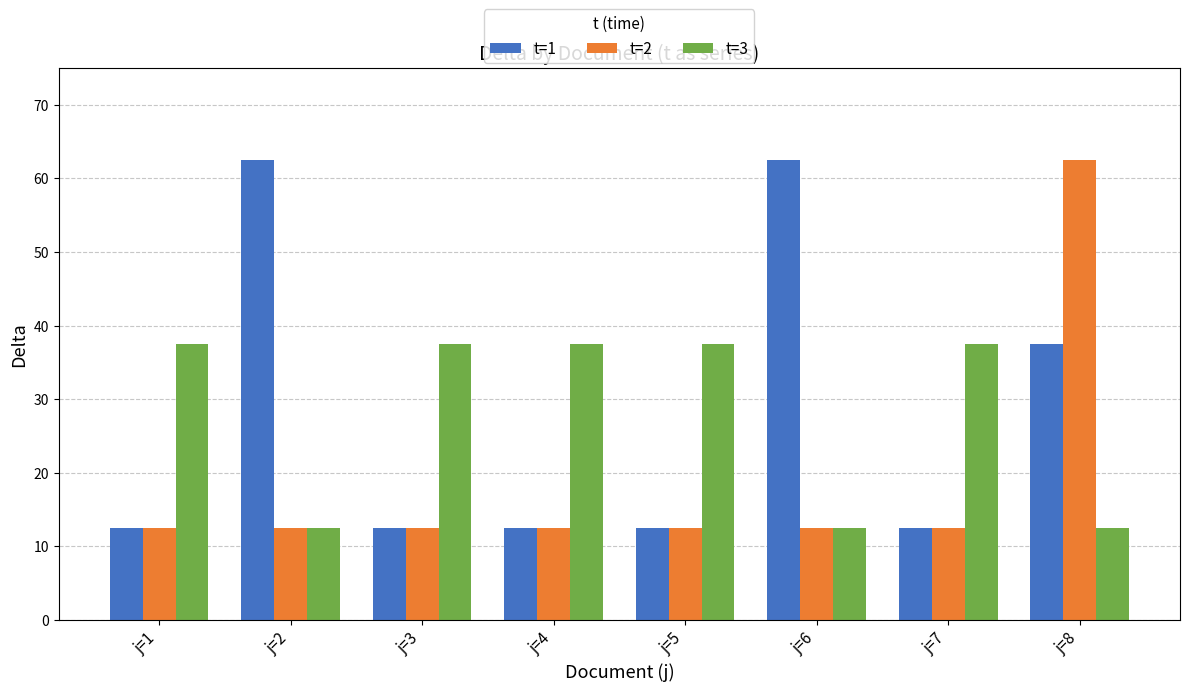

What is the average value of the t=3 series?

28.1